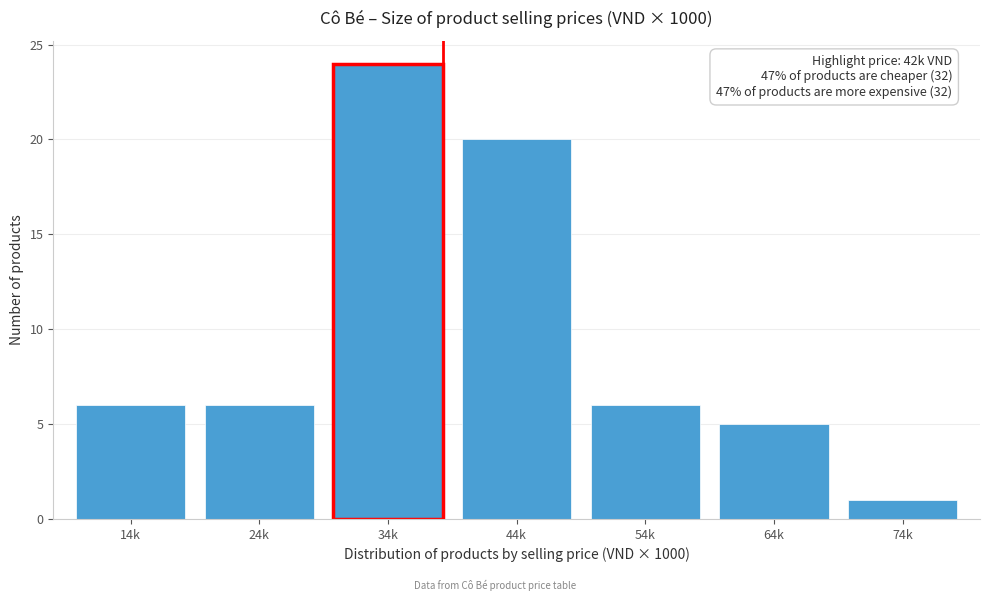

Reading left to right, transcribe all the data shown in this chart.

6	6	24	20	6	5	1